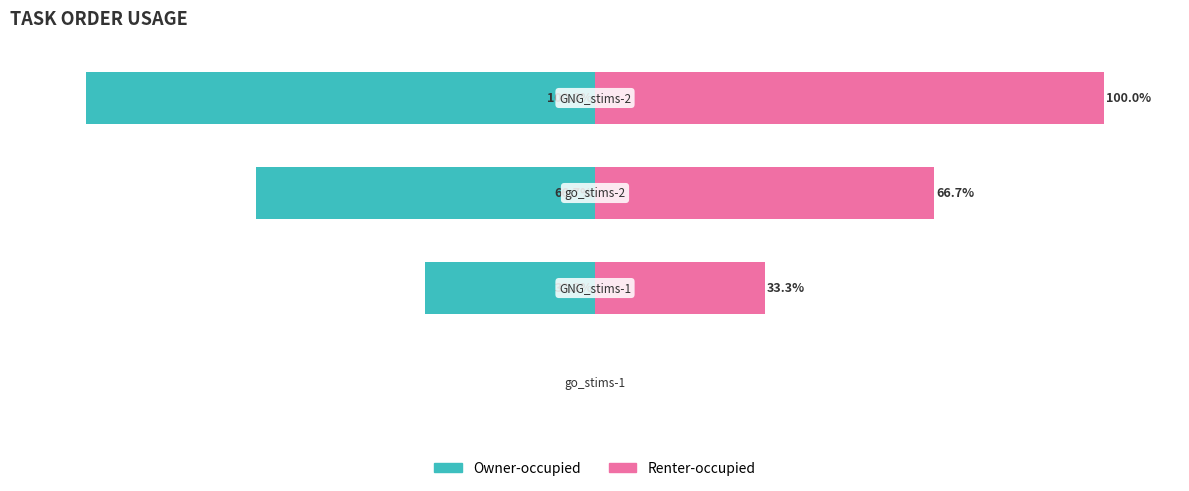

What is the sum of all Owner-occupied values?

-200.0